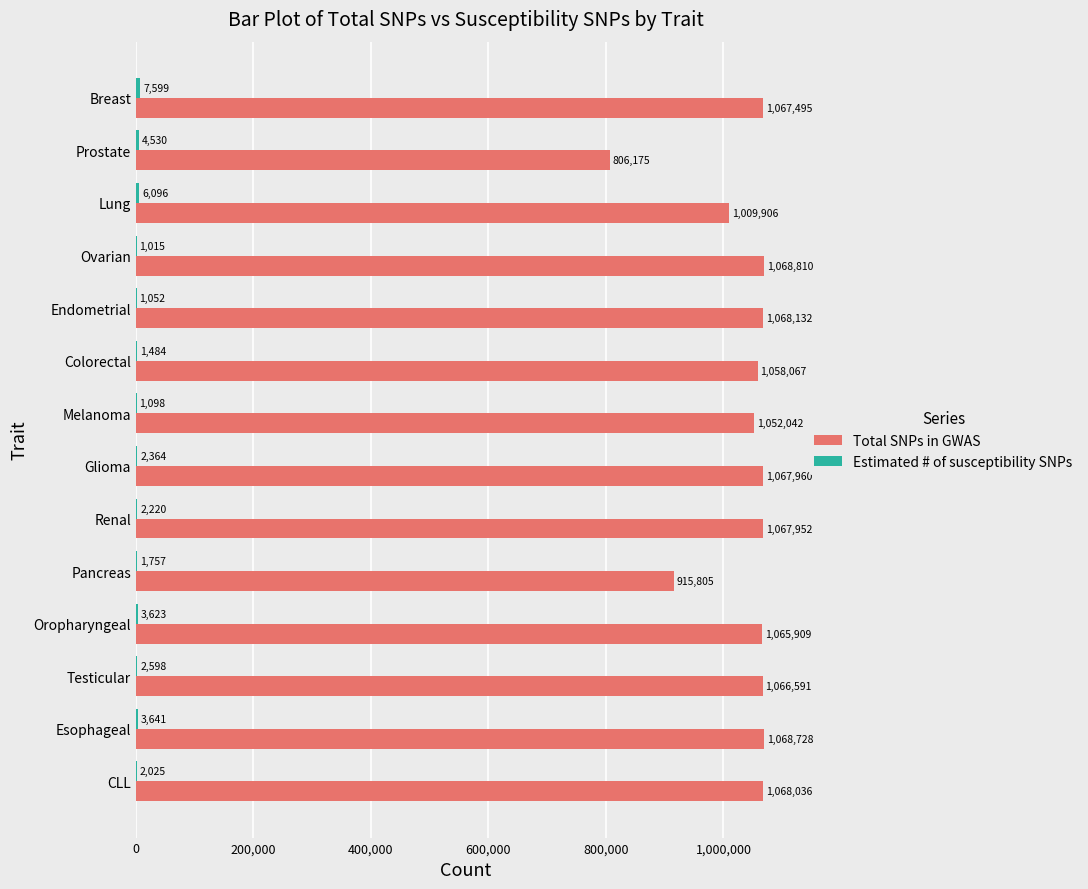

Count the number of categories in the chart.

14